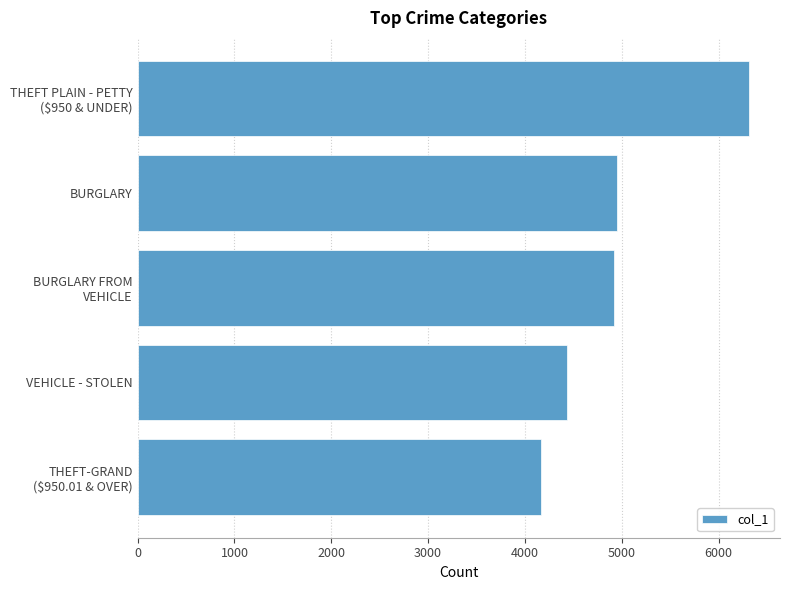

What is the value of the 1st bar from the top?

6318